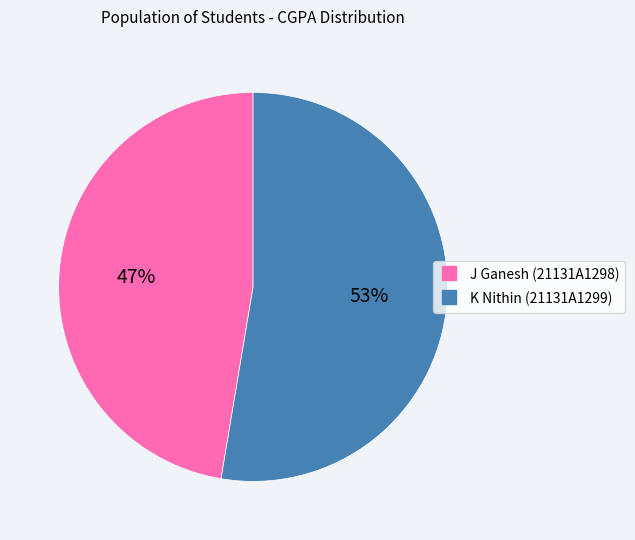

To the nearest percent, what is the average slice percentage?

50%